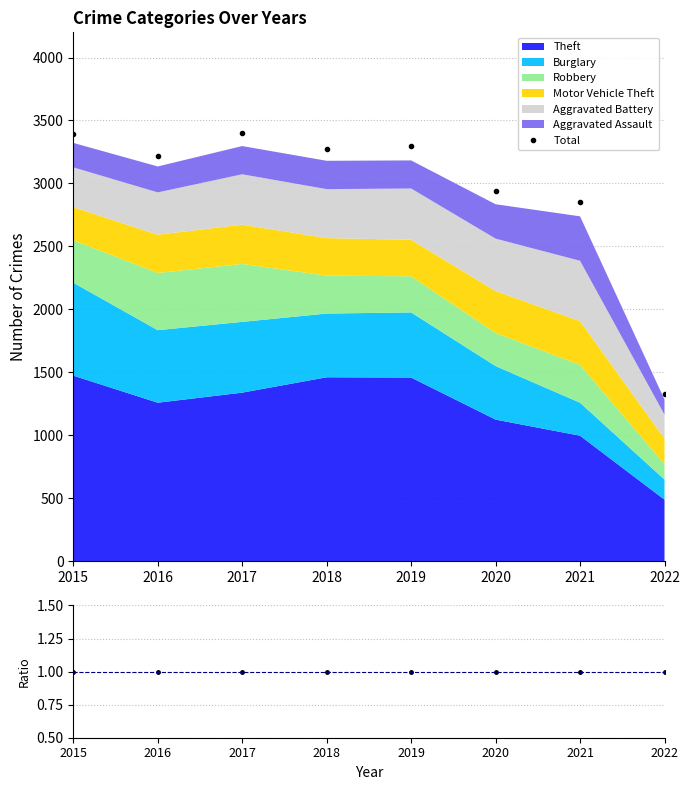

What is the maximum value for Total?

3401